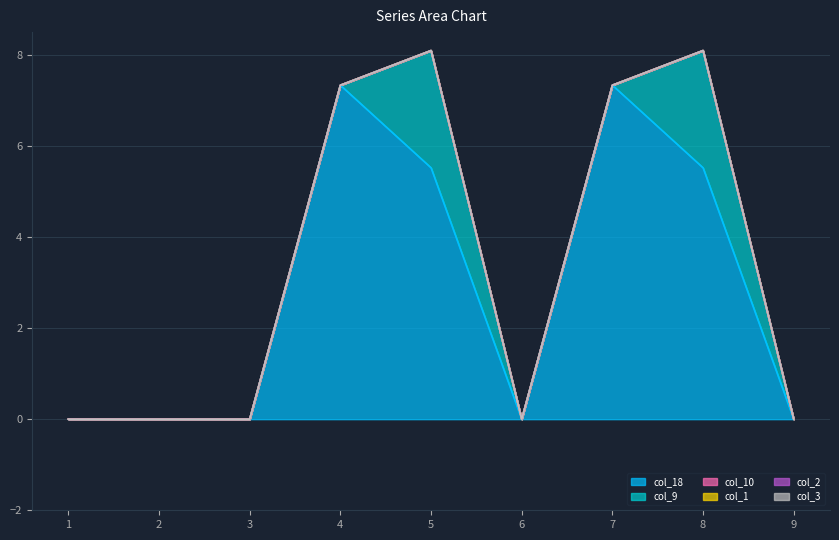

True or false: col_1 and col_9 intersect in this chart.

False